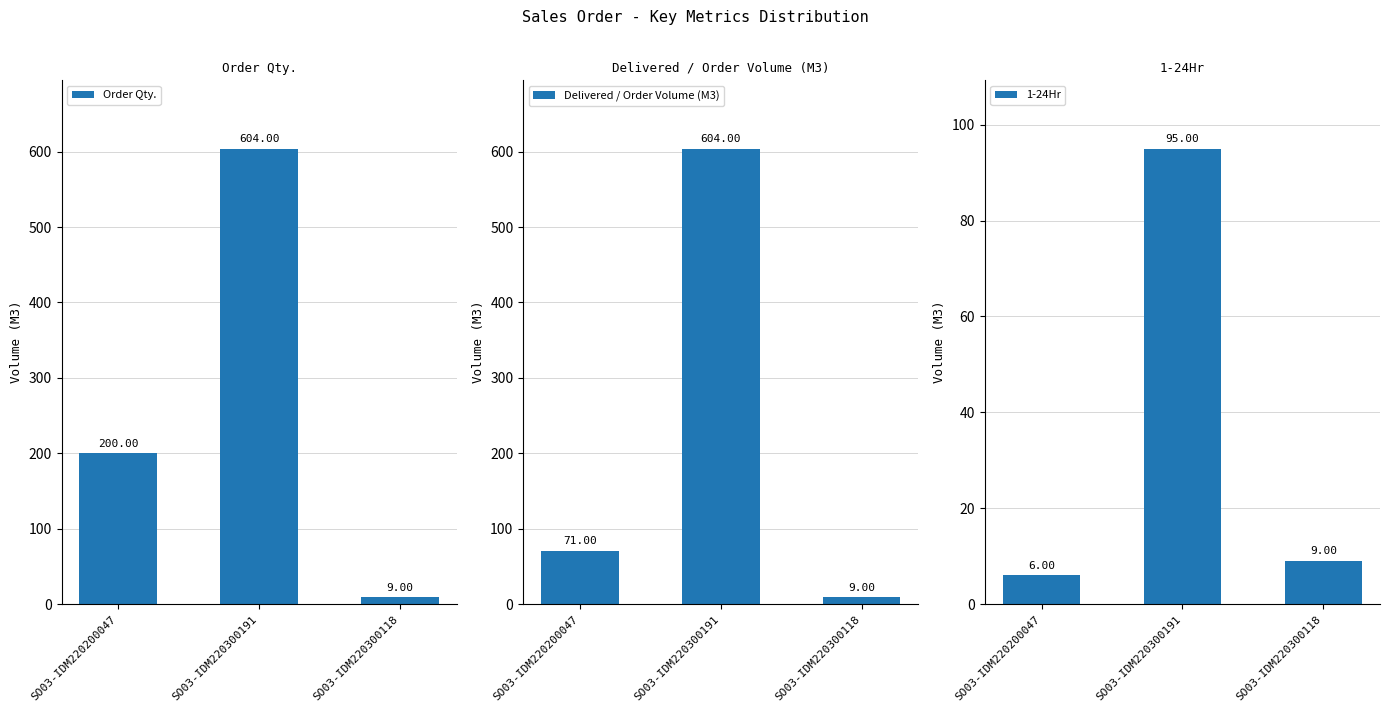

At how many categories does at least one series exceed 86?

2